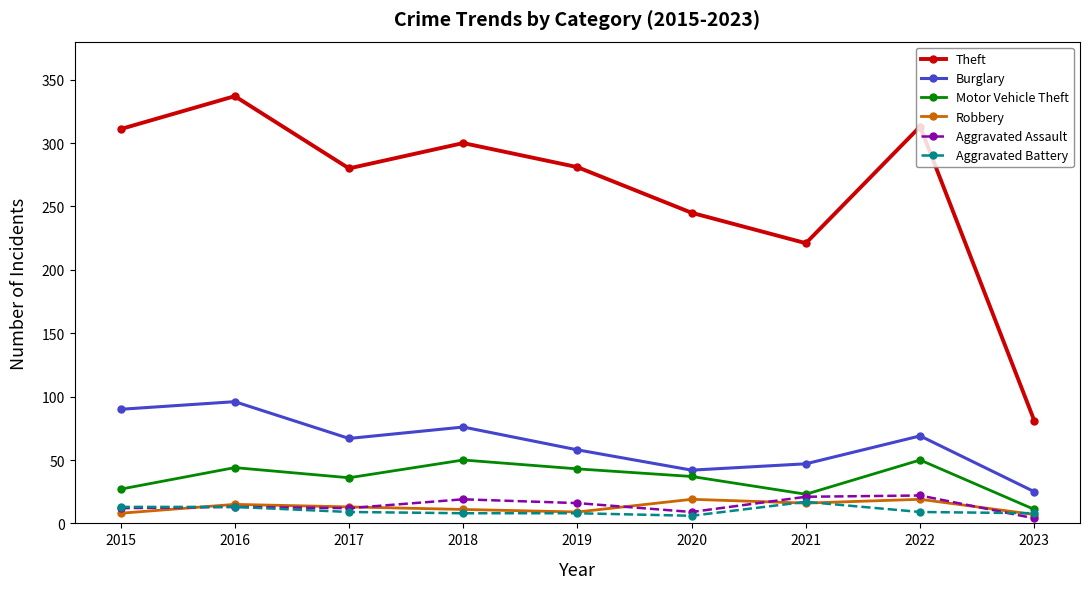

What is the difference between the maximum and minimum values in the Aggravated Assault series?

18